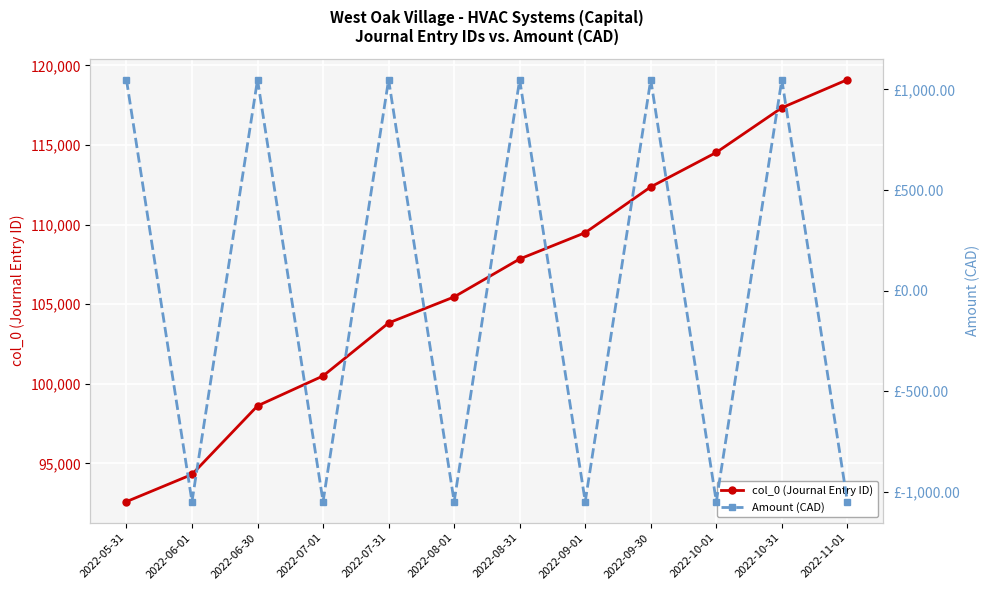

At which category does Amount (CAD) reach its first local valley?

2022-06-01